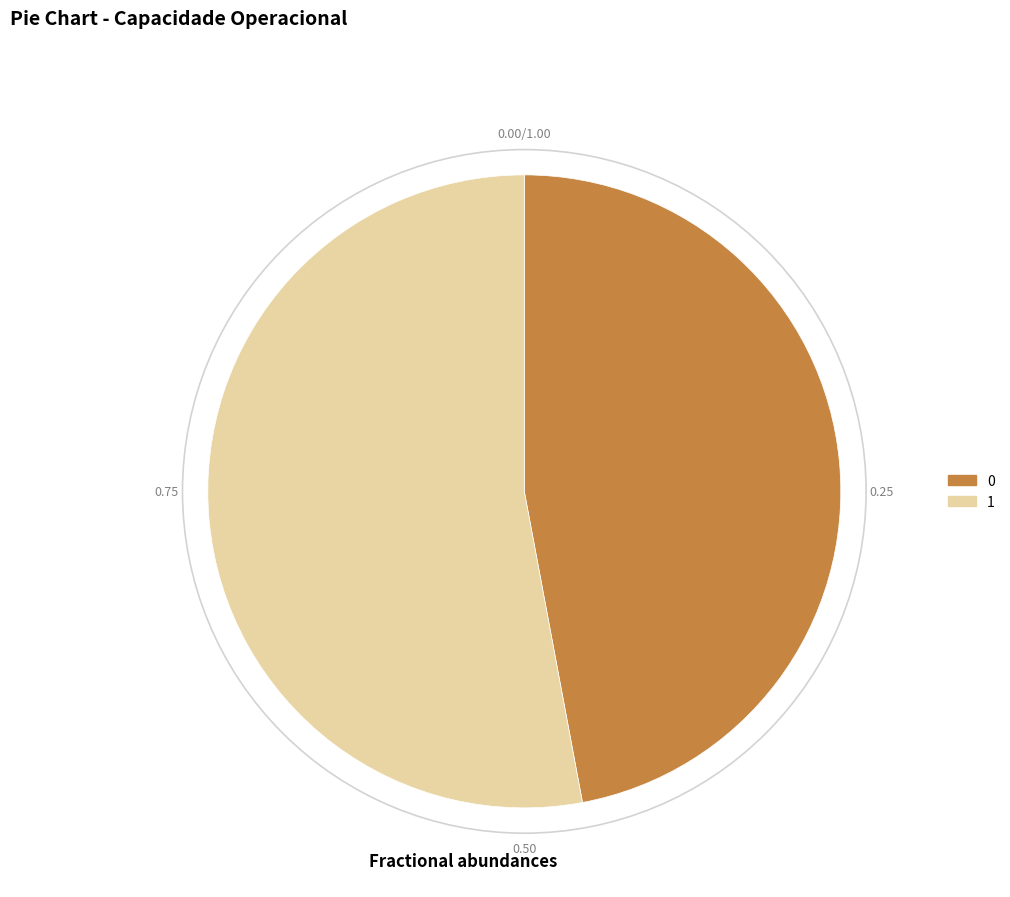

Rank the categories by value from lowest to highest.

0, 1